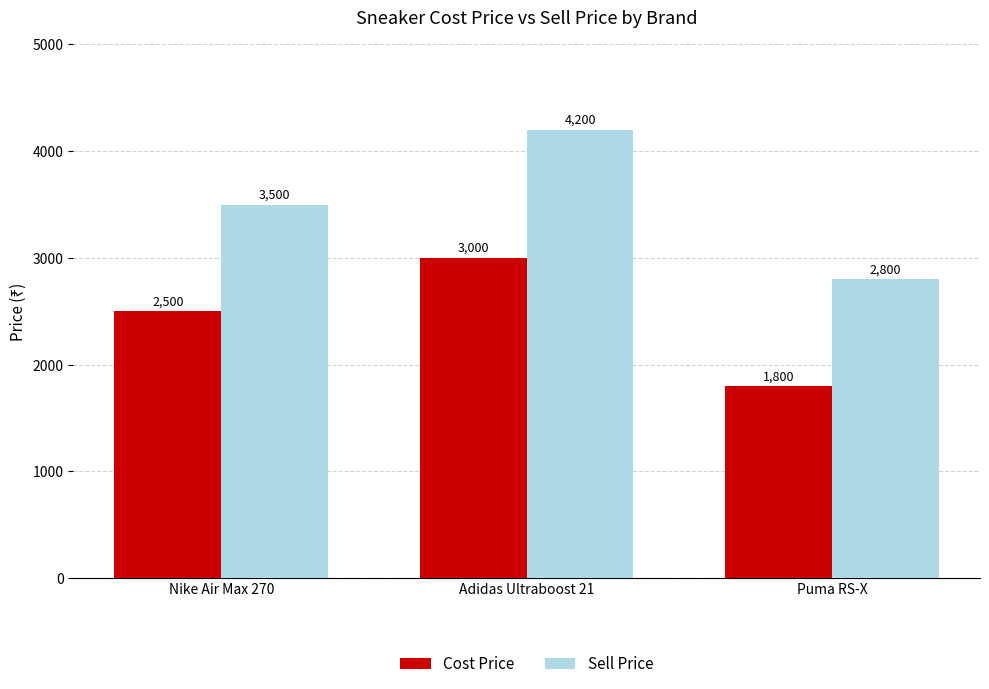

At which category is the sum across all series the highest?

Adidas Ultraboost 21